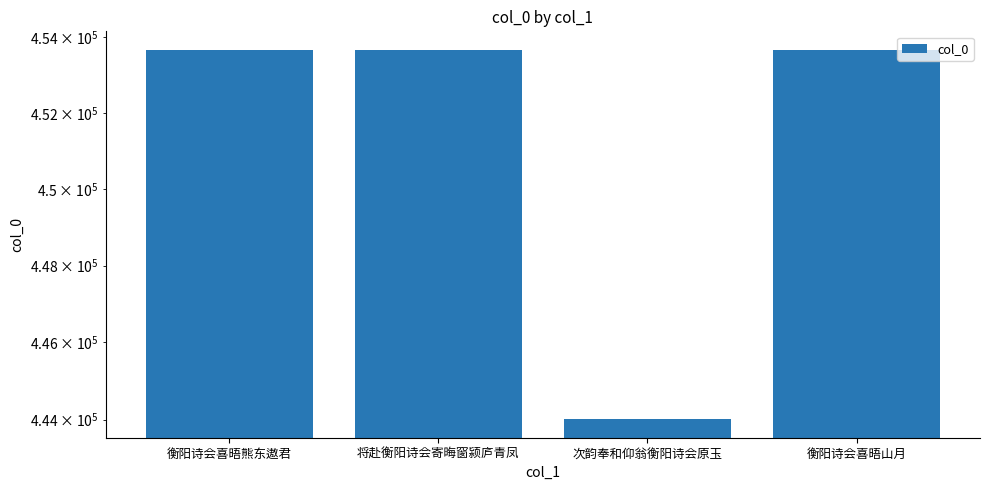

Reading left to right, list all the values displayed in this chart.

衡阳诗会喜晤熊东遨君=453674	将赴衡阳诗会寄晦窗颍庐青凤=453671	次韵奉和仰翁衡阳诗会原玉=444008	衡阳诗会喜晤山月=453673